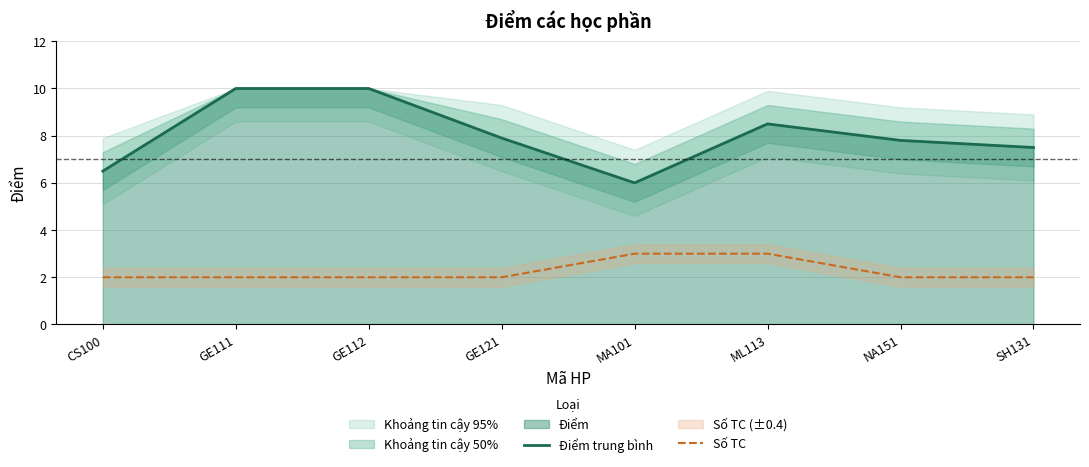

What is the label of the 3rd point from the right?

ML113